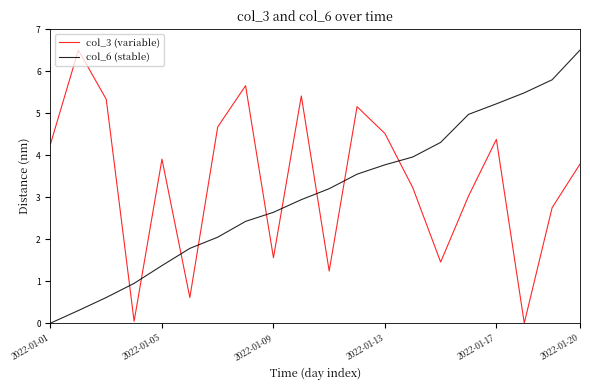

Which series ends up on top after the final intersection of col_3 (variable) and col_6 (stable)?

col_6 (stable)